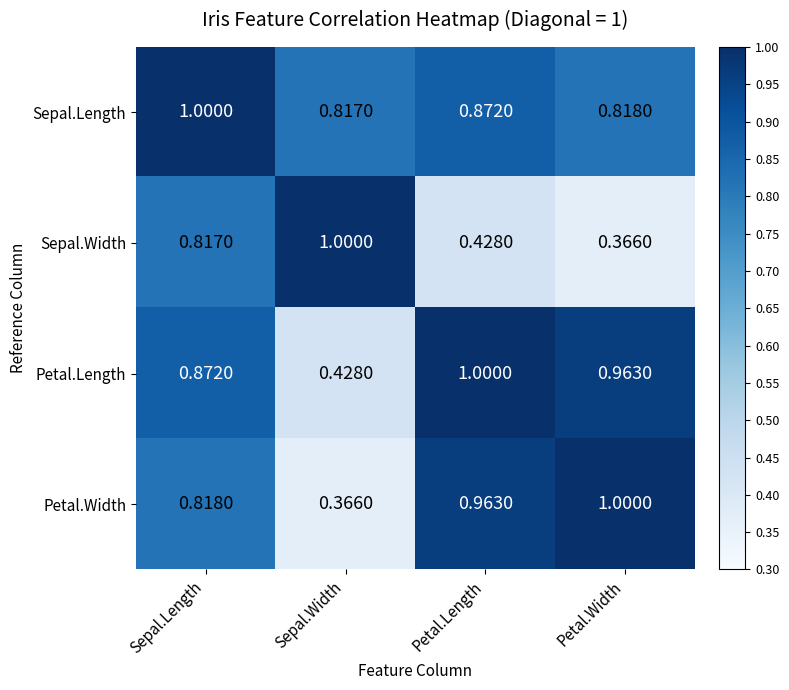

Rank the series at Sepal.Length from highest to lowest value.

Sepal.Length, Petal.Length, Petal.Width, Sepal.Width